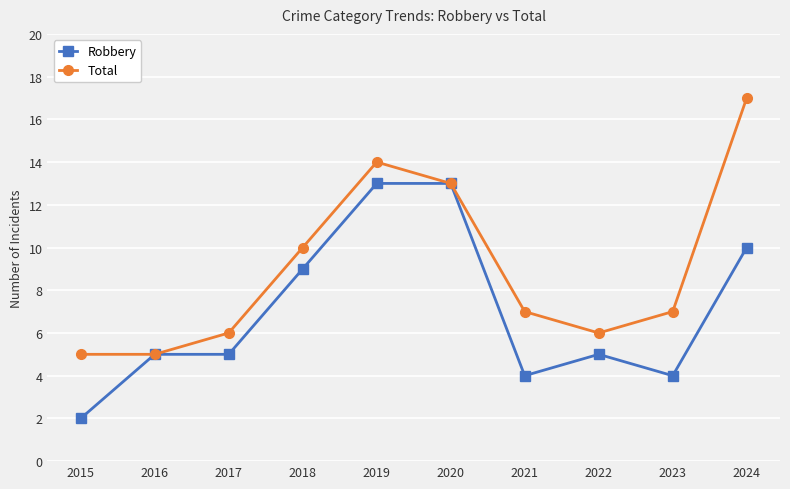

In Total, how many points are higher than both neighbors (excluding endpoints)?

1